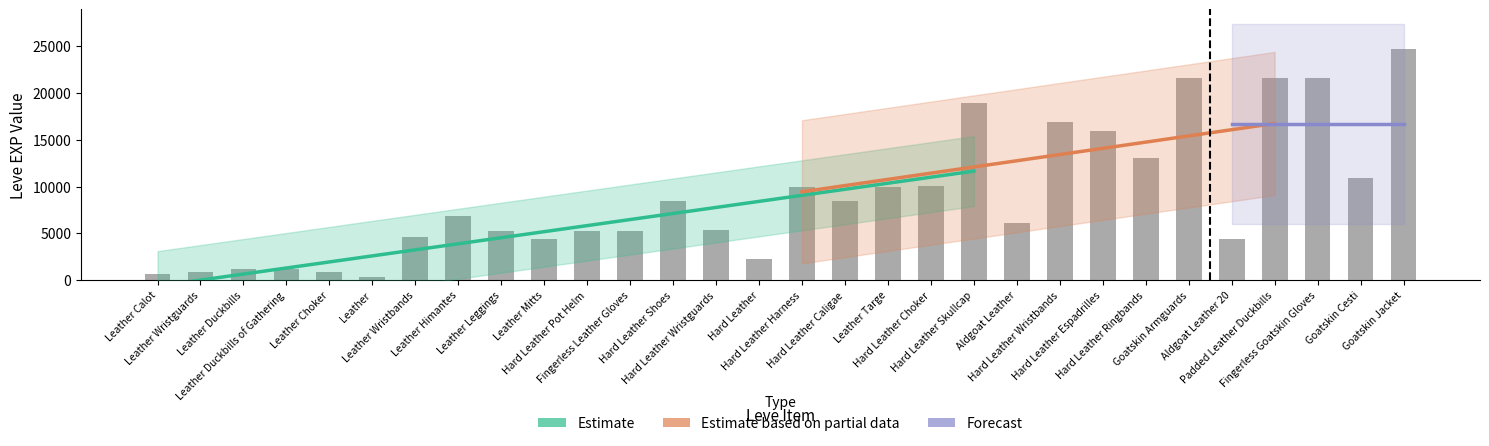

How many values exceed 6840?

14